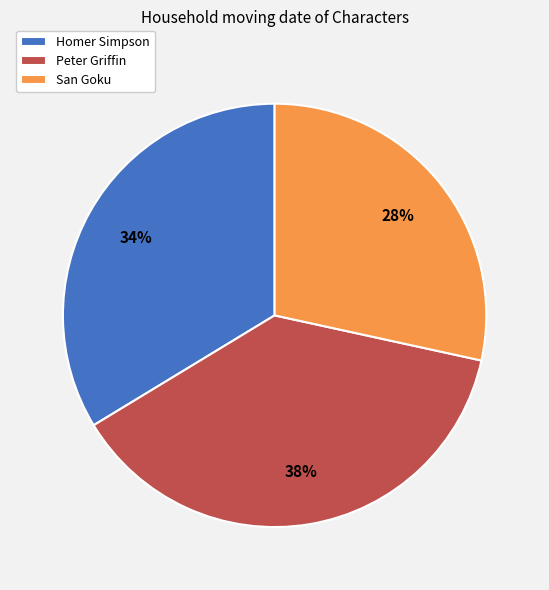

To the nearest percent, what percentage of the pie is San Goku?

28%